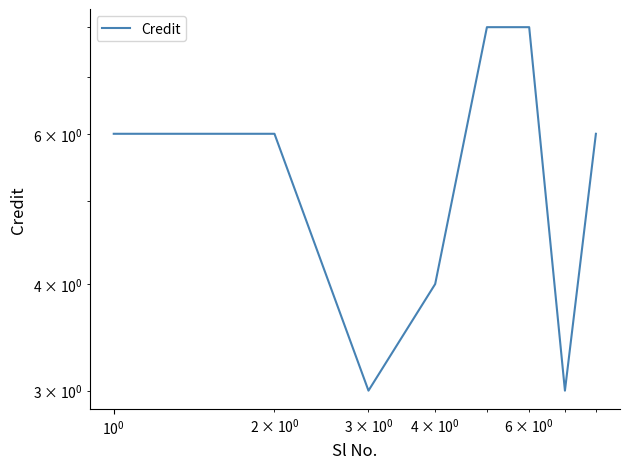

What is the difference between the second highest and second lowest values?

5